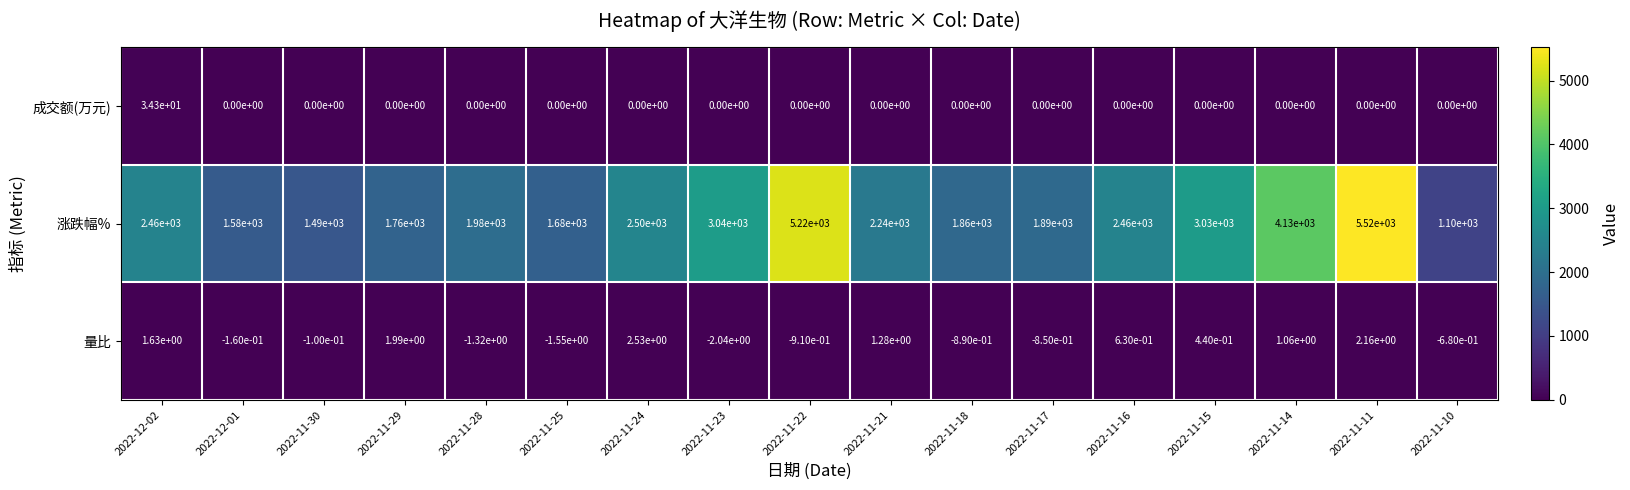

Which series has the largest range (max minus min)?

涨跌幅%